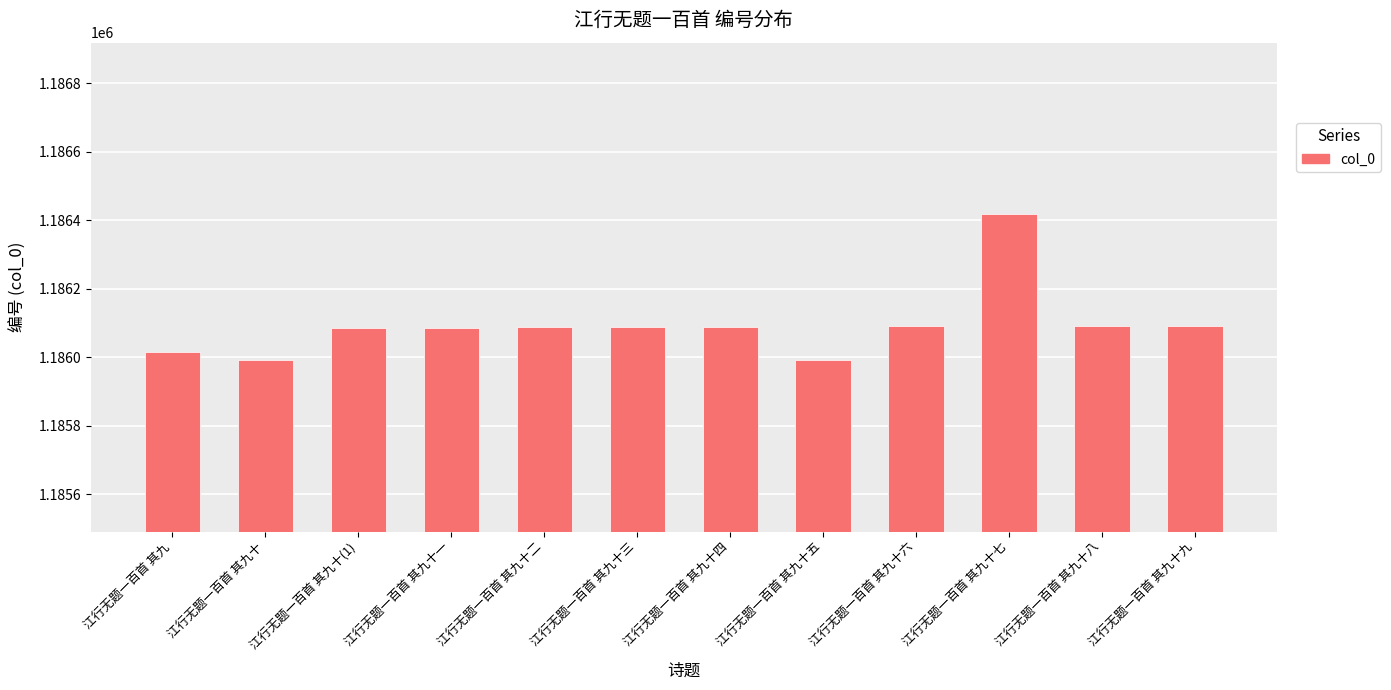

What is the change in value from 江行无题一百首 其九 to 江行无题一百首 其九十六?

+75